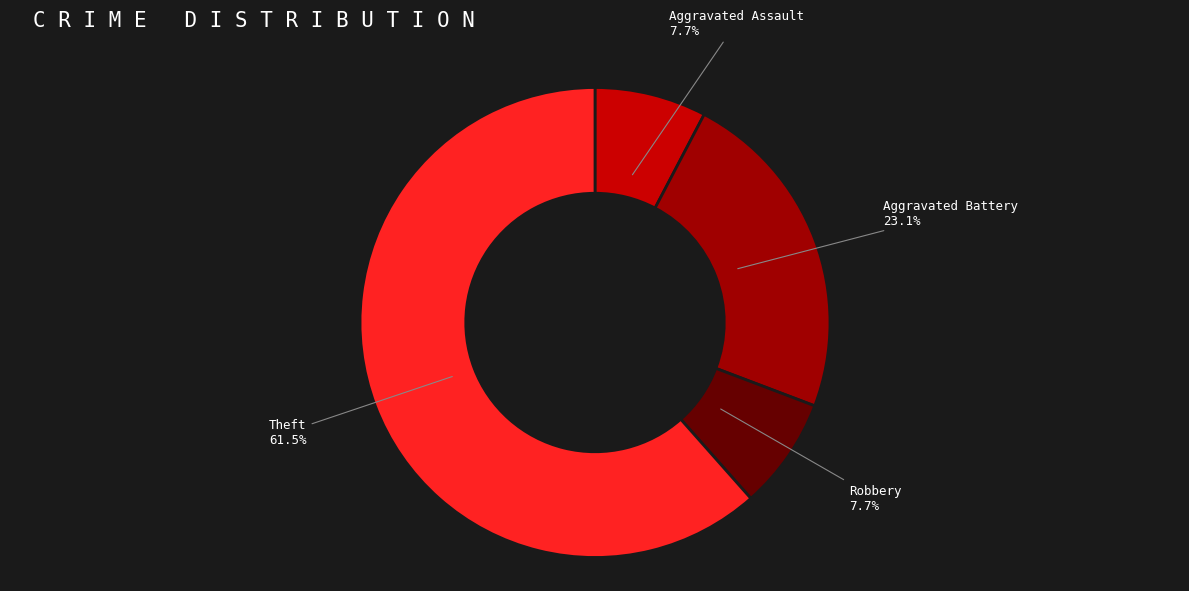

Is there any slice that represents more than half of the pie?

Yes